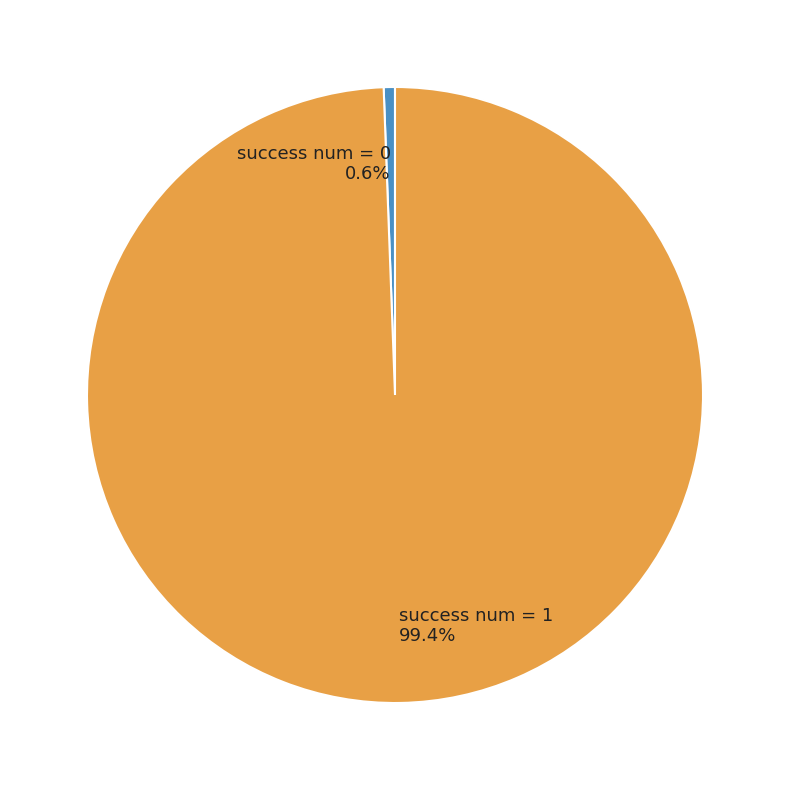

How many slices are in this pie chart?

2